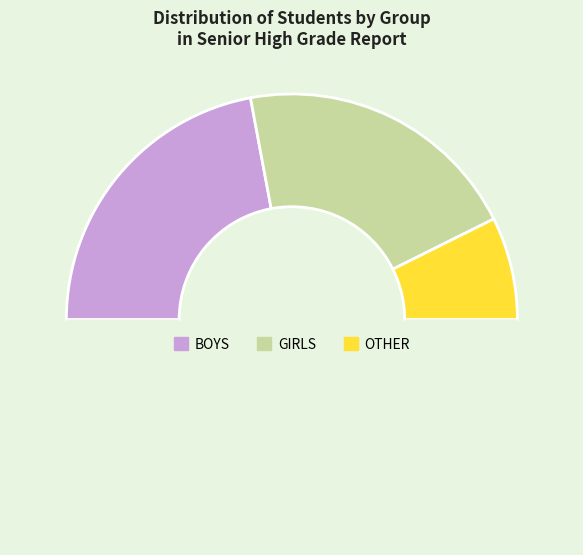

How many segments does this pie chart have?

4